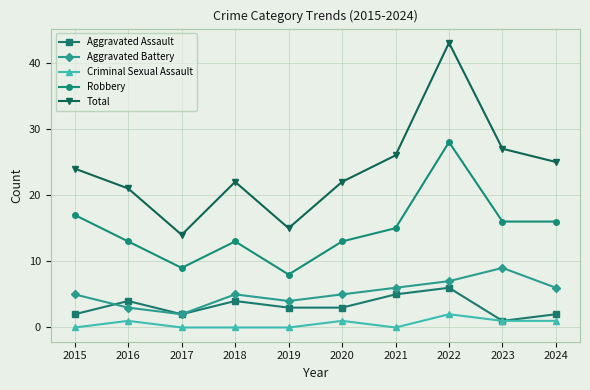

At 2015, list the series in order from largest to smallest.

Total, Robbery, Aggravated Battery, Aggravated Assault, Criminal Sexual Assault